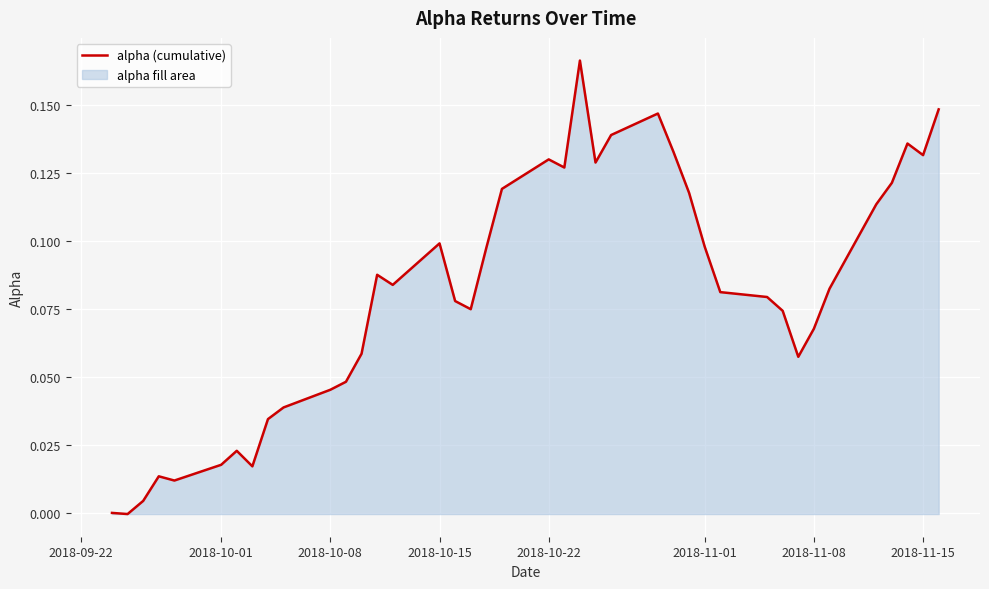

How many lines are shown in the chart?

1